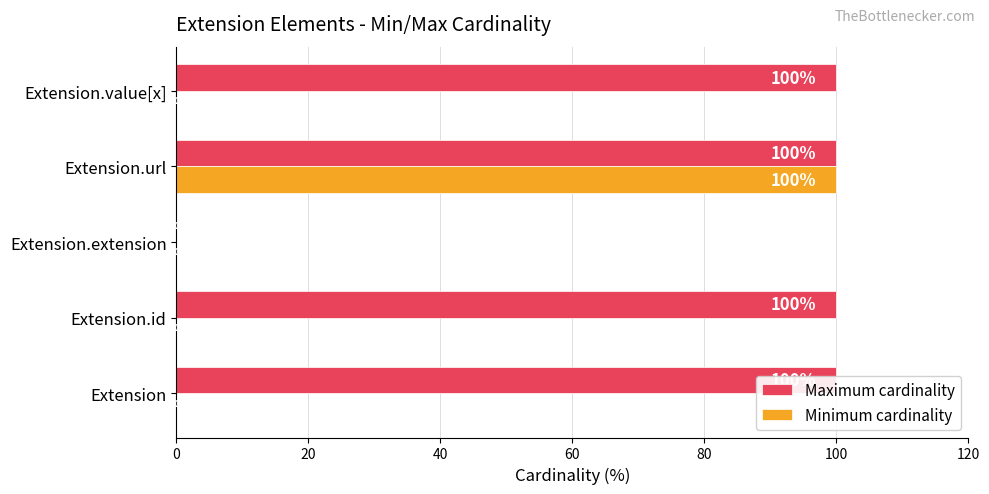

Is it true that Maximum cardinality equals 0 at Extension.extension?

True